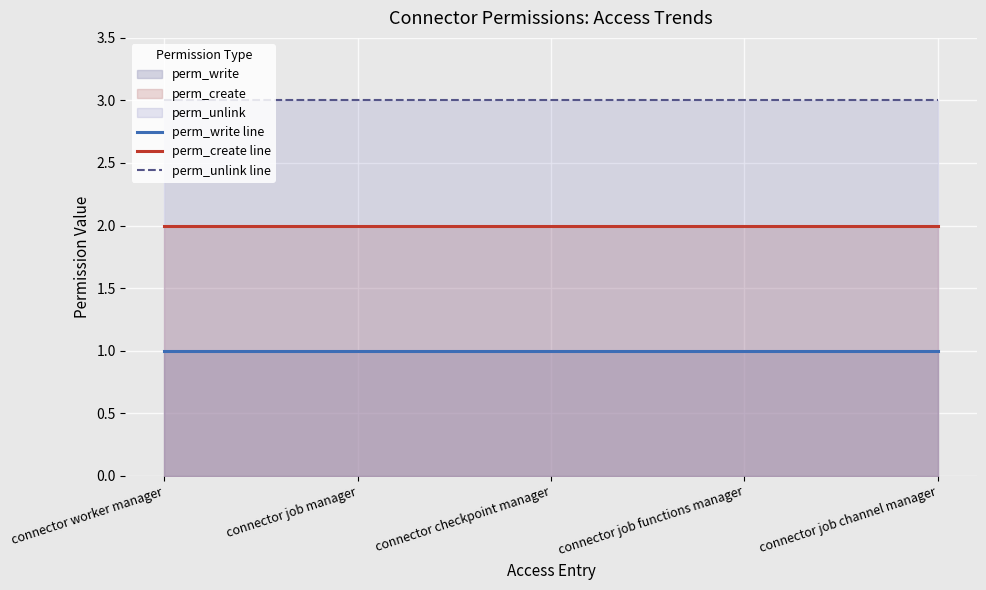

True or false: perm_create line and perm_write line cross at least once.

False